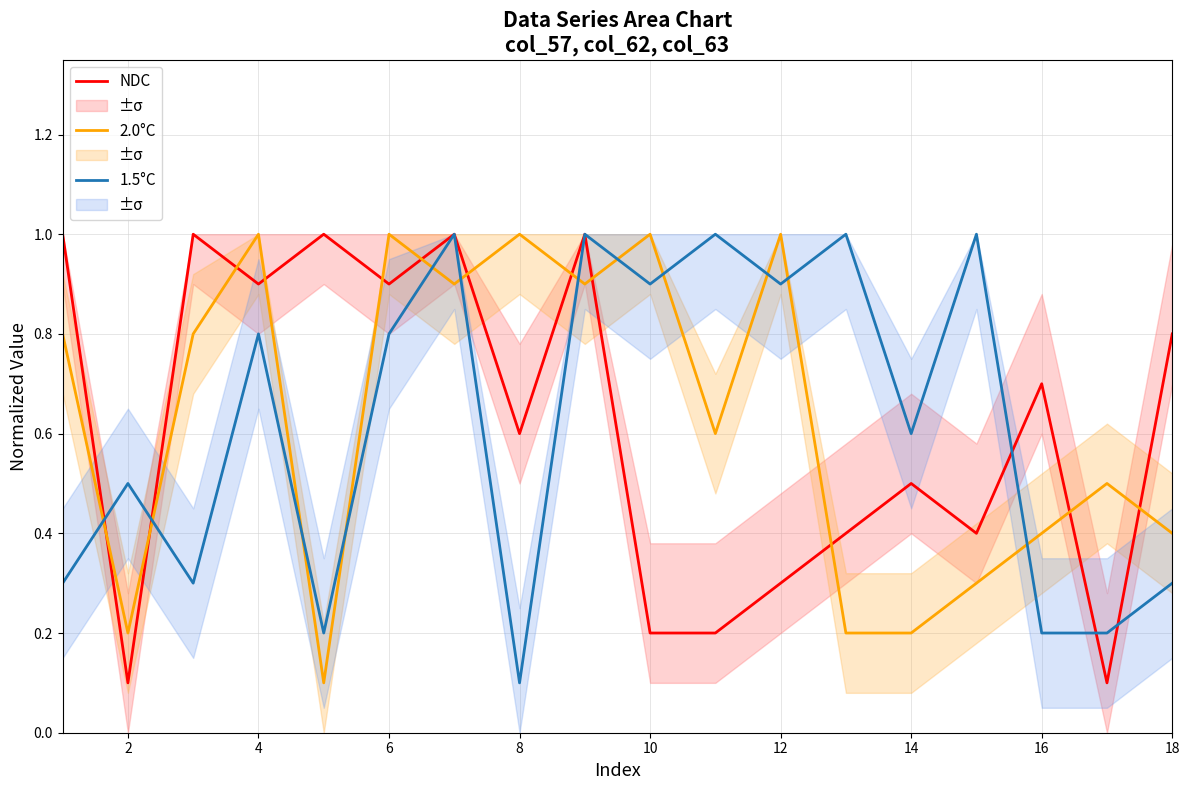

Where is NDC nearest to the value 0?

2